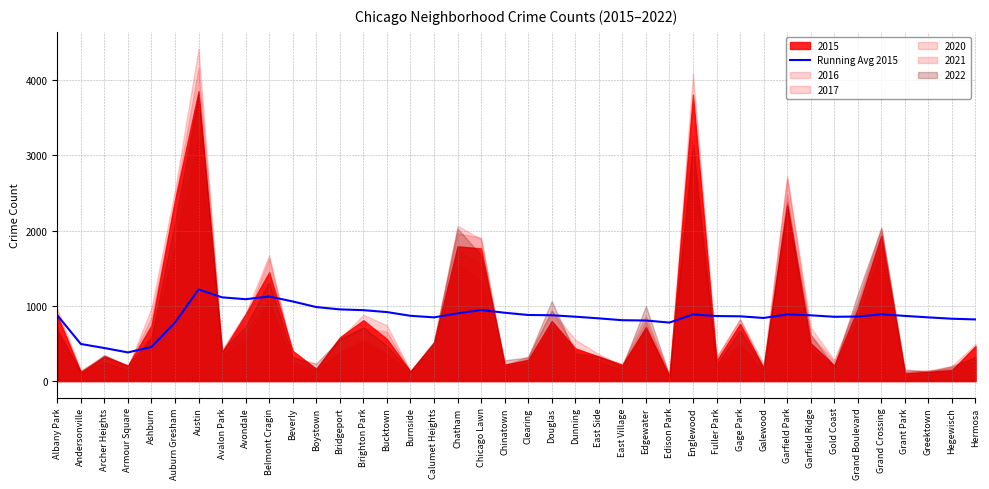

Reading right to left, list all the values displayed in this chart.

Hermosa=819.3	Hegewisch=828.4	Greektown=846.4	Grant Park=865.9	Grand Crossing=887.2	Grand Boulevard=857.3	Gold Coast=854.4	Garfield Ridge=873.9	Garfield Park=885.5	Galewood=838.6	Gage Park=860.7	Fuller Park=864.1	Englewood=885.5	Edison Park=777.3	Edgewater=804.9	East Village=808.6	East Side=833.4	Dunning=855.5	Douglas=874.6	Clearing=878.3	Chinatown=908.1	Chicago Lawn=944.4	Chatham=898.9	Calumet Heights=846.4	Burnside=867.6	Bucktown=916.8	Brighton Park=942.4	Bridgeport=952.6	Boystown=983.6	Beverly=1058.3	Belmont Cragin=1123.9	Avondale=1088.0	Avalon Park=1112.9	Austin=1217.1	Auburn Gresham=777.7	Ashburn=452.4	Armour Square=380.5	Archer Heights=438.7	Andersonville=492.5	Albany Park=875.0